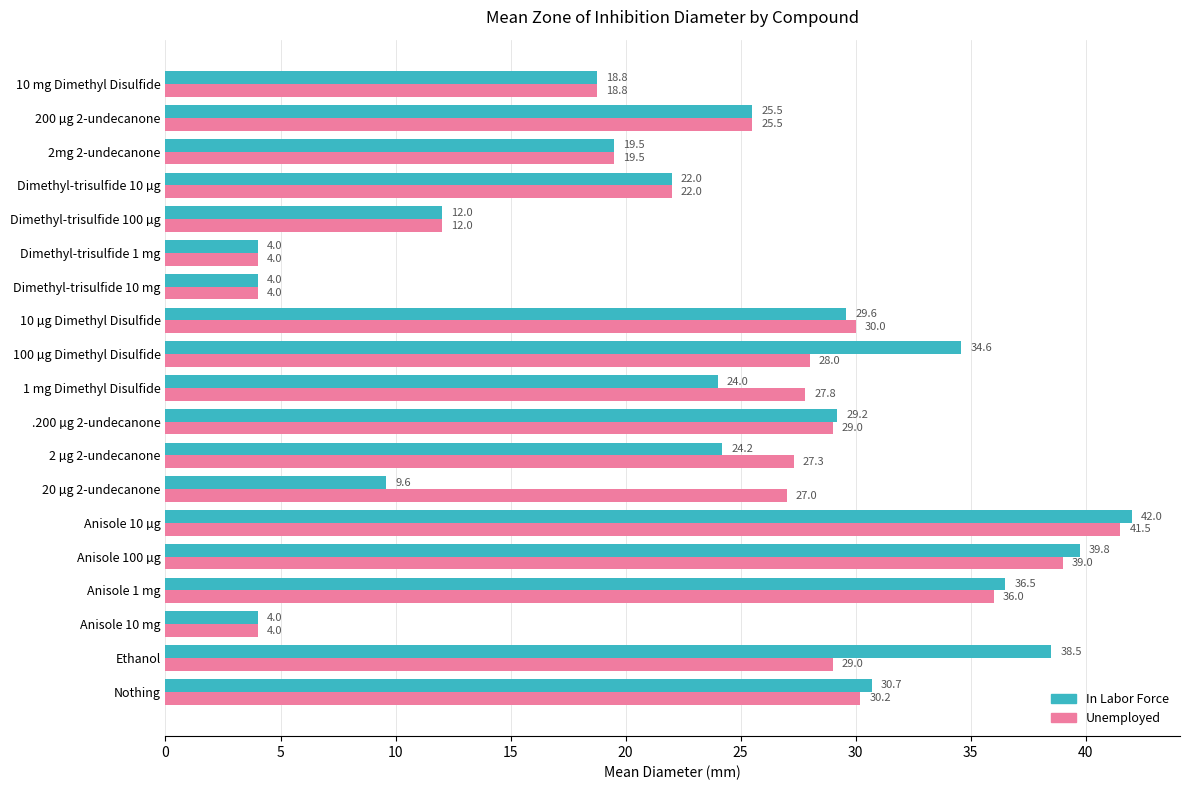

Rank the series by their maximum value, from lowest to highest.

Unemployed, In Labor Force